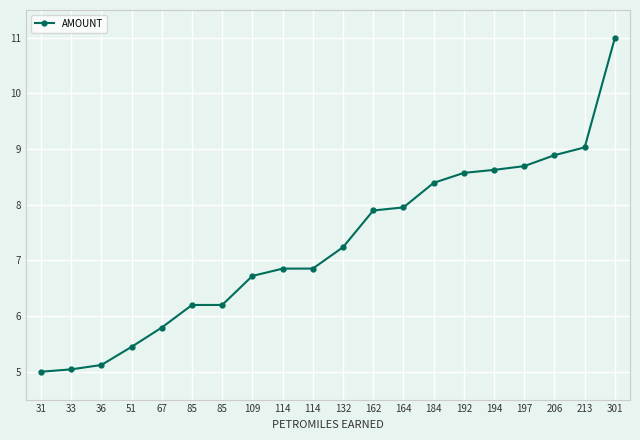

List the labels in order of value, largest first.

301, 213, 206, 197, 194, 192, 184, 164, 162, 132, 114, 114, 109, 85, 85, 67, 51, 36, 33, 31